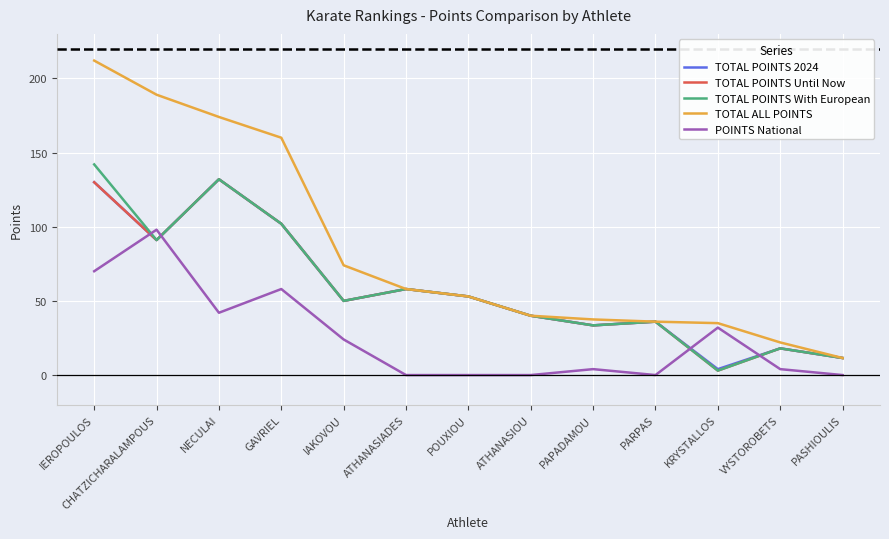

What is the difference between the highest and lowest values at CHATZICHARALAMPOUS?

98.0